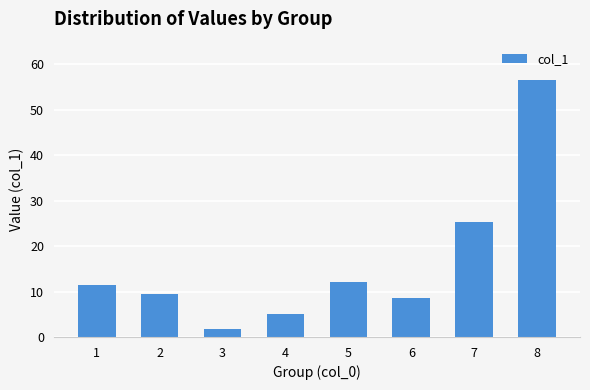

What is the difference between the maximum and minimum values?

54.8